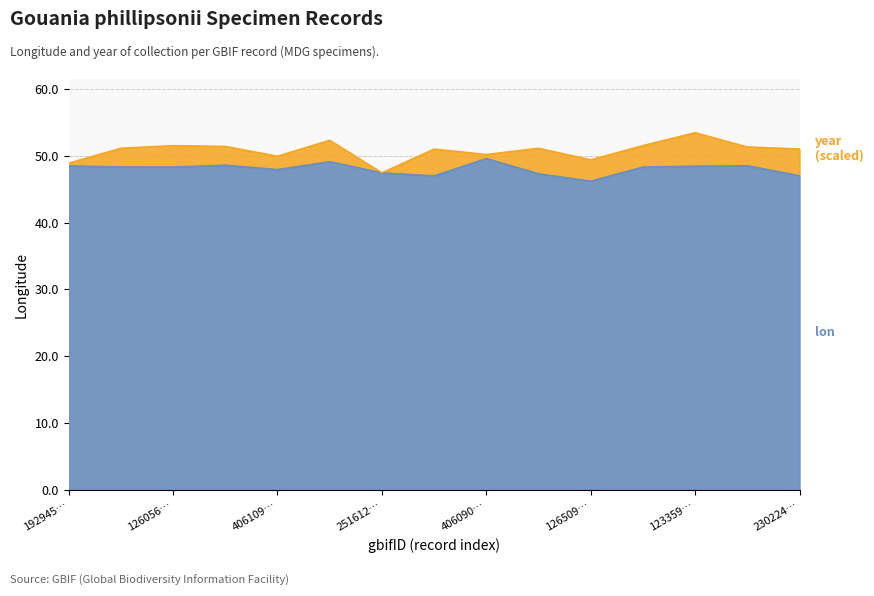

Reading left to right, list all the values displayed in this chart.

48.5	48.3	48.3	48.6	47.9	49.1	47.5	47.0	49.6	47.3	46.2	48.3	48.4	48.5	47.0